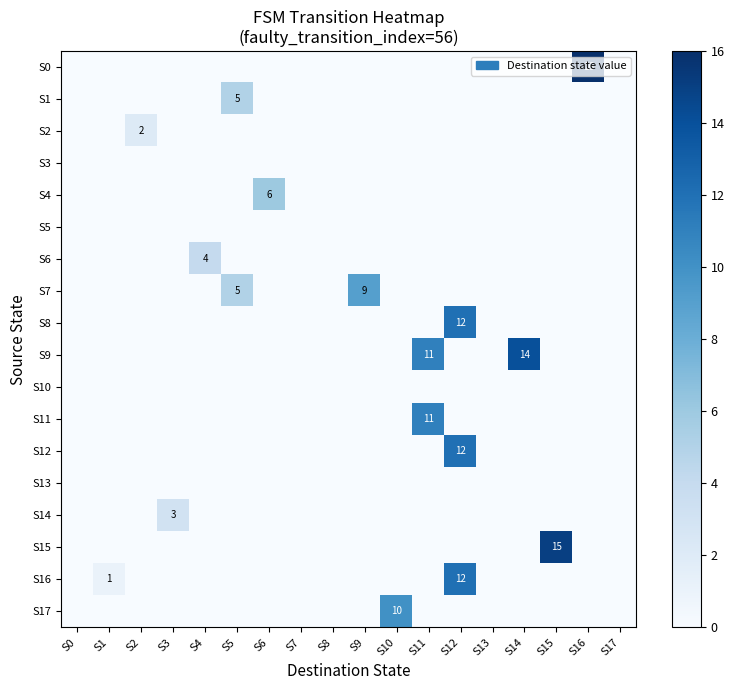

At which category is the sum across all series the highest?

S12